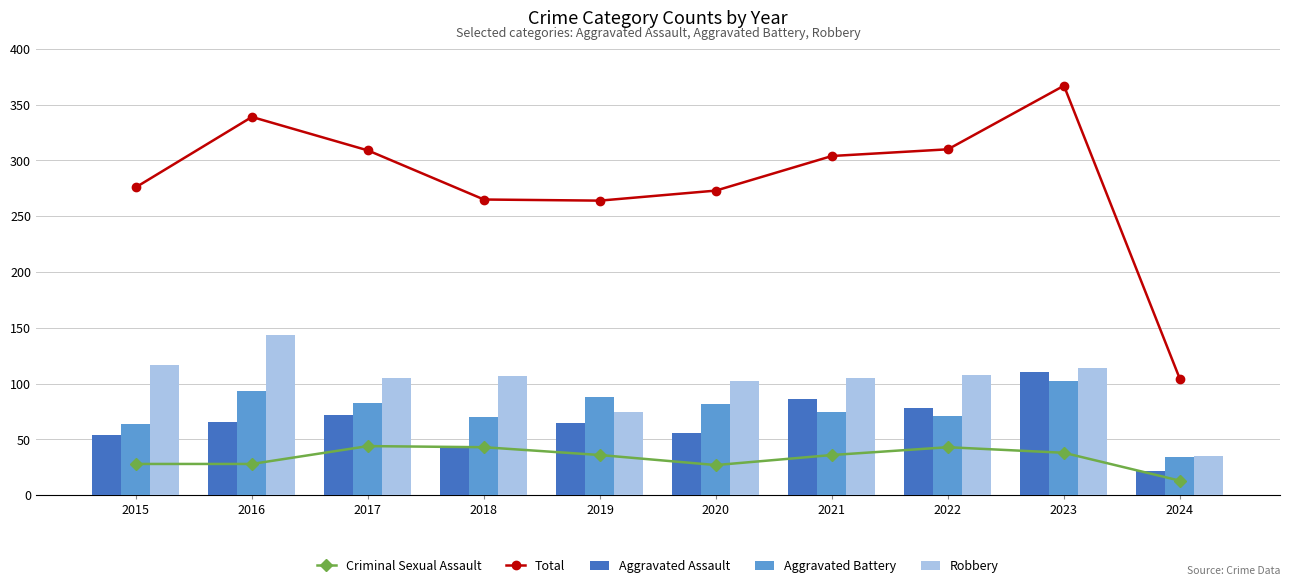

Which category has the highest value in the Criminal Sexual Assault series?

2017